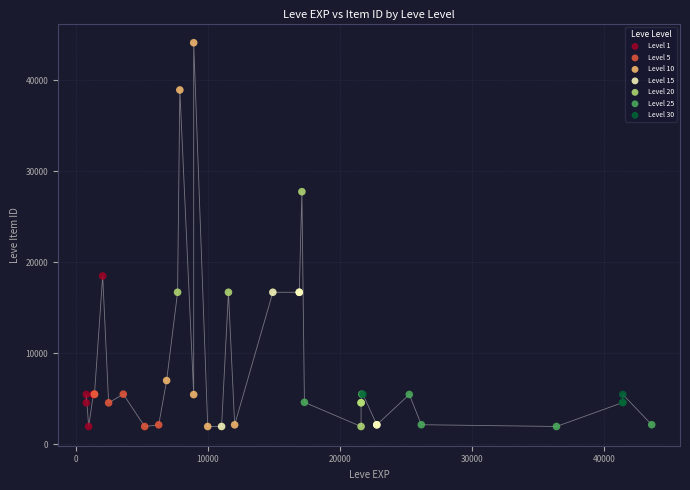

Which series has the largest Y range (max minus min)?

Level 10